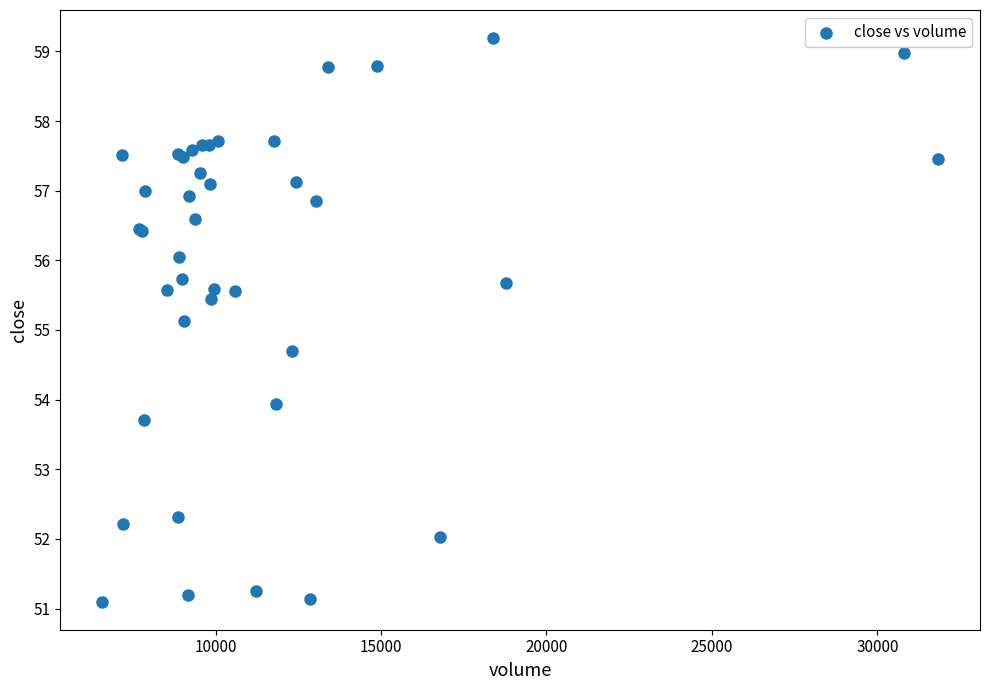

What Y value in the scatter plot is closest to 55?

55.1